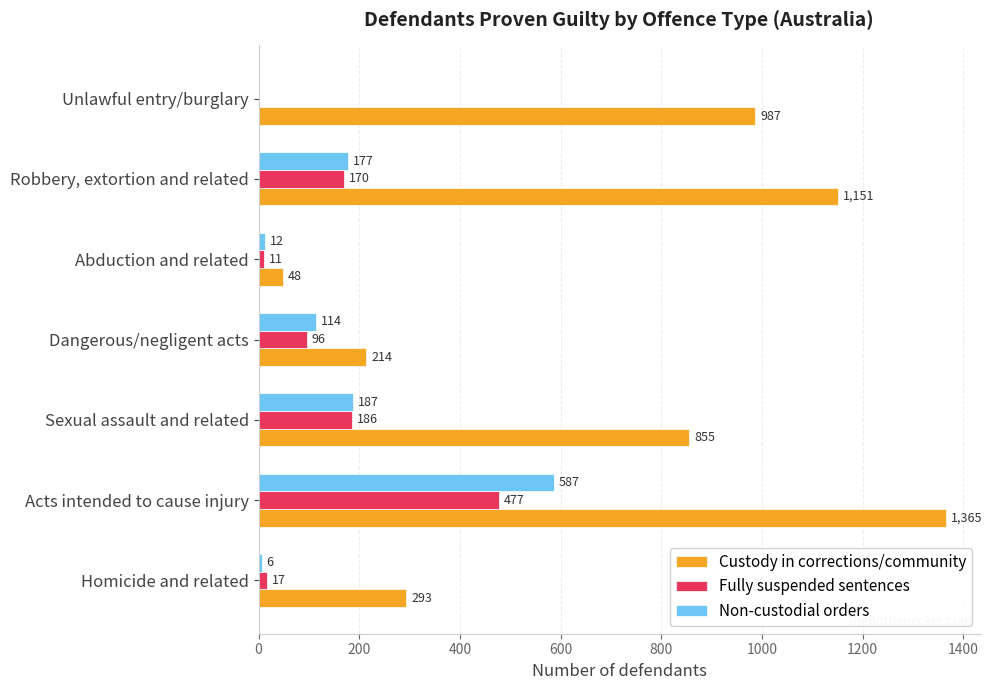

True or false: Fully suspended sentences has a value of 11 at Abduction and related.

True